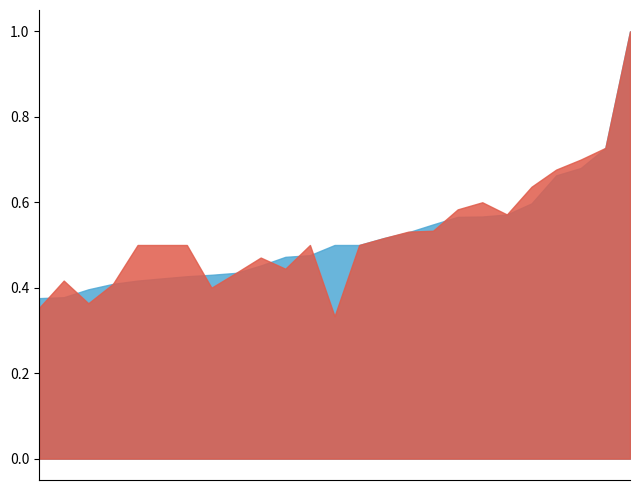

What is the smallest value displayed?

0.3